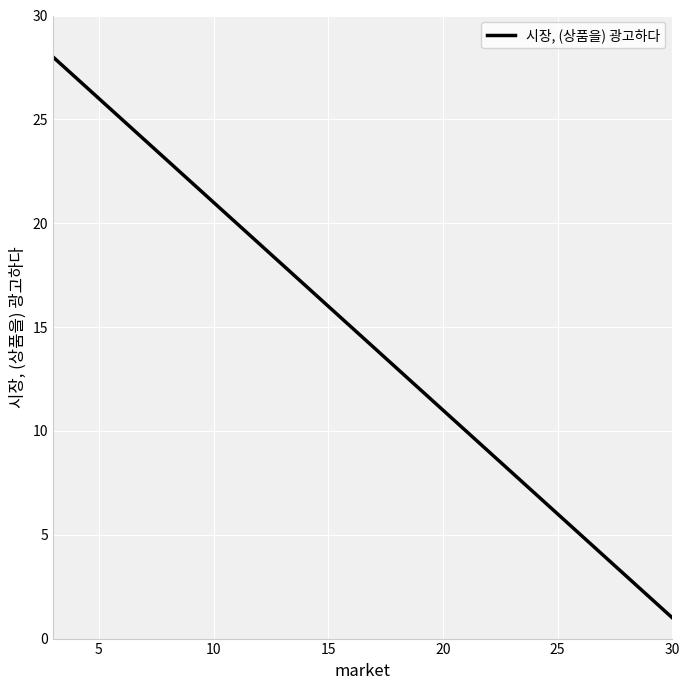

What is the difference between the maximum and minimum values?

27